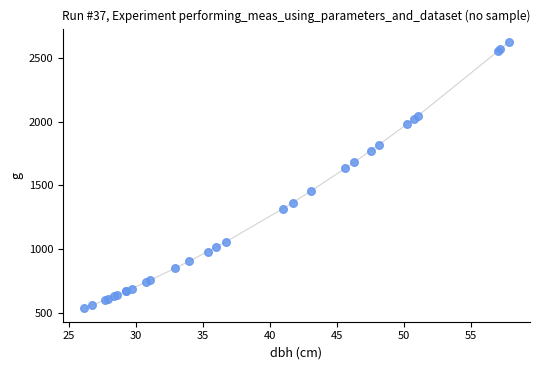

What Y value in the scatter plot is closest to 1580?

1633.1